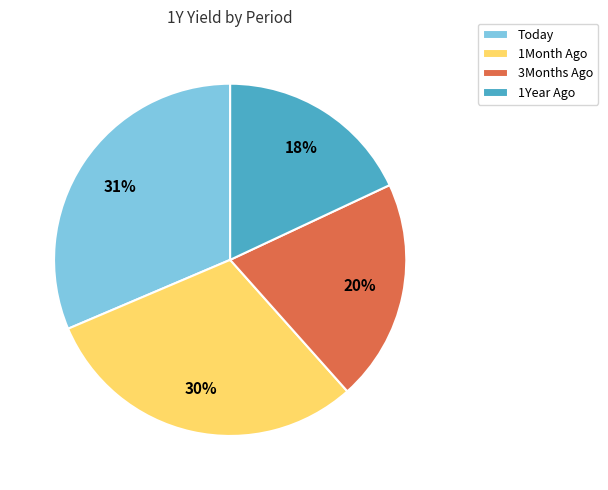

Between 1Month Ago and 1Year Ago, which is larger?

1Month Ago